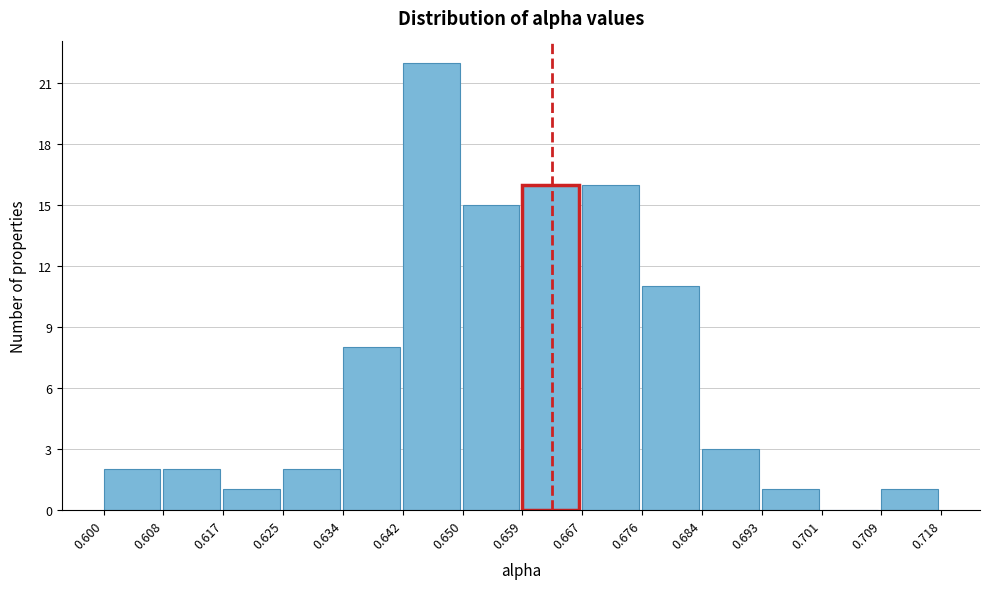

Reading left to right, list every bar in this chart as the range it spans on the x-axis followed by its height. The values are not printed on the chart, so give them approximately, as read against the axis.

0.600 to 0.608: 2
0.608 to 0.617: 2
0.617 to 0.625: 1
0.625 to 0.634: 2
0.634 to 0.642: 8
0.642 to 0.650: 22
0.650 to 0.659: 15
0.659 to 0.667: 16
0.667 to 0.676: 16
0.676 to 0.684: 11
0.684 to 0.693: 3
0.693 to 0.701: 1
0.701 to 0.709: 0
0.709 to 0.718: 1